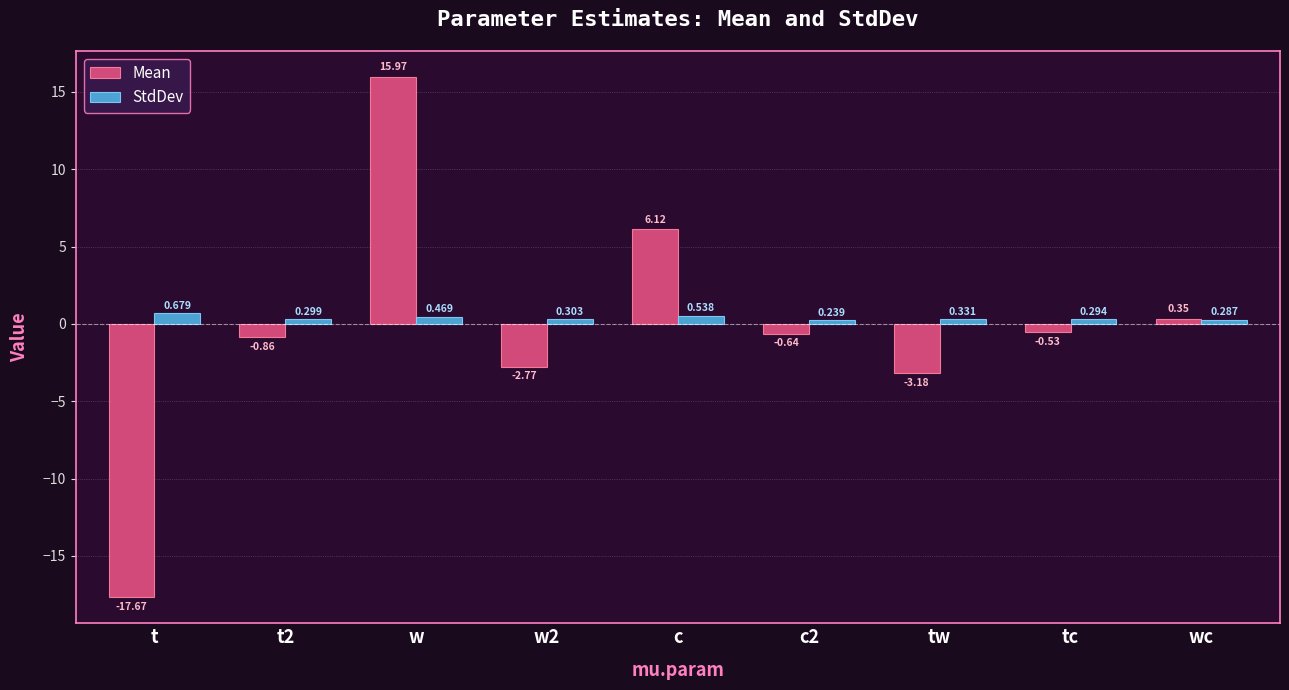

What is the label of the 2nd bar from the right?

tc